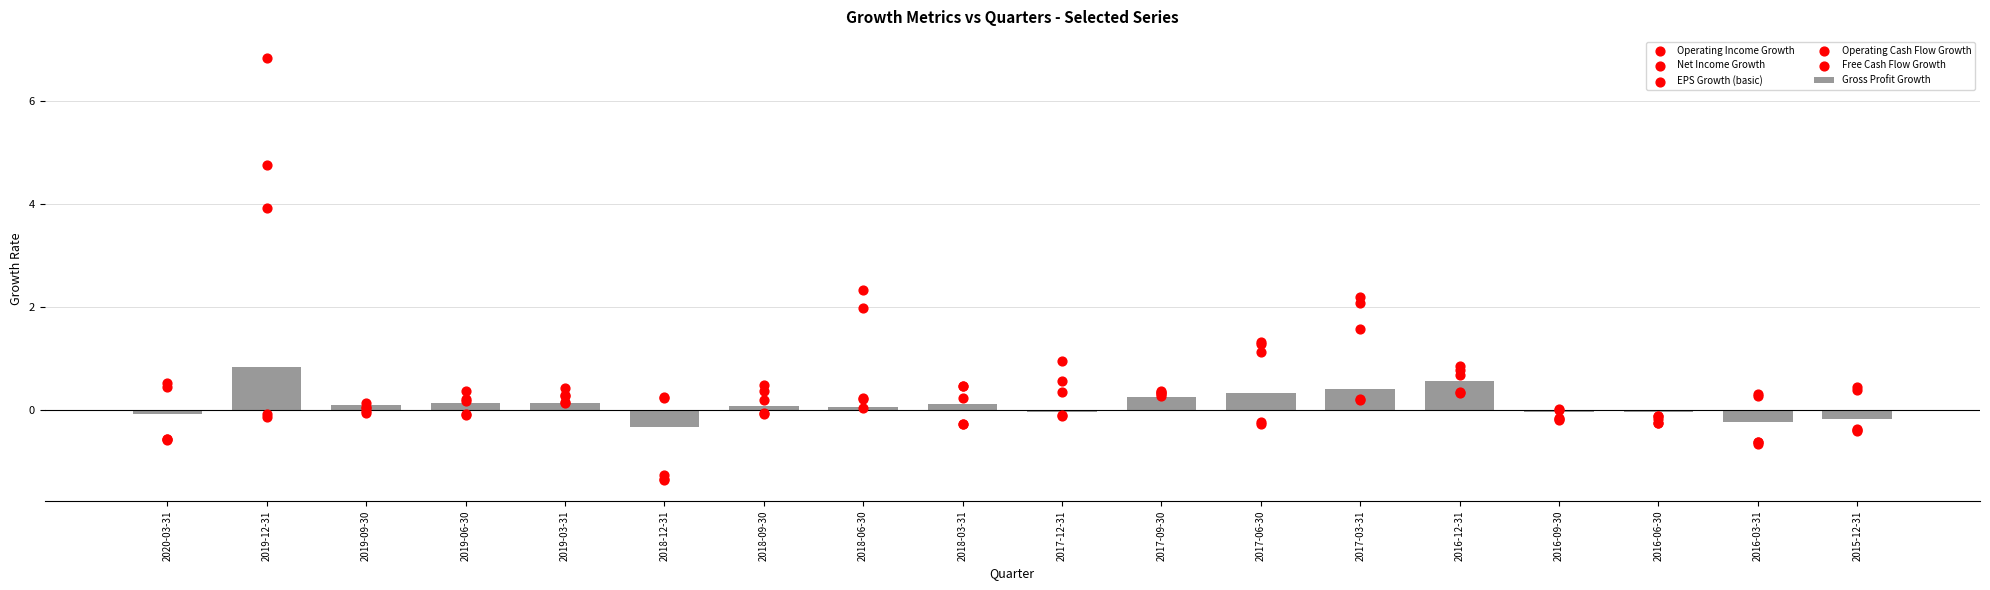

What are all the series names shown in the legend?

Gross Profit Growth, Operating Income Growth, Net Income Growth, EPS Growth (basic), Operating Cash Flow Growth, Free Cash Flow Growth